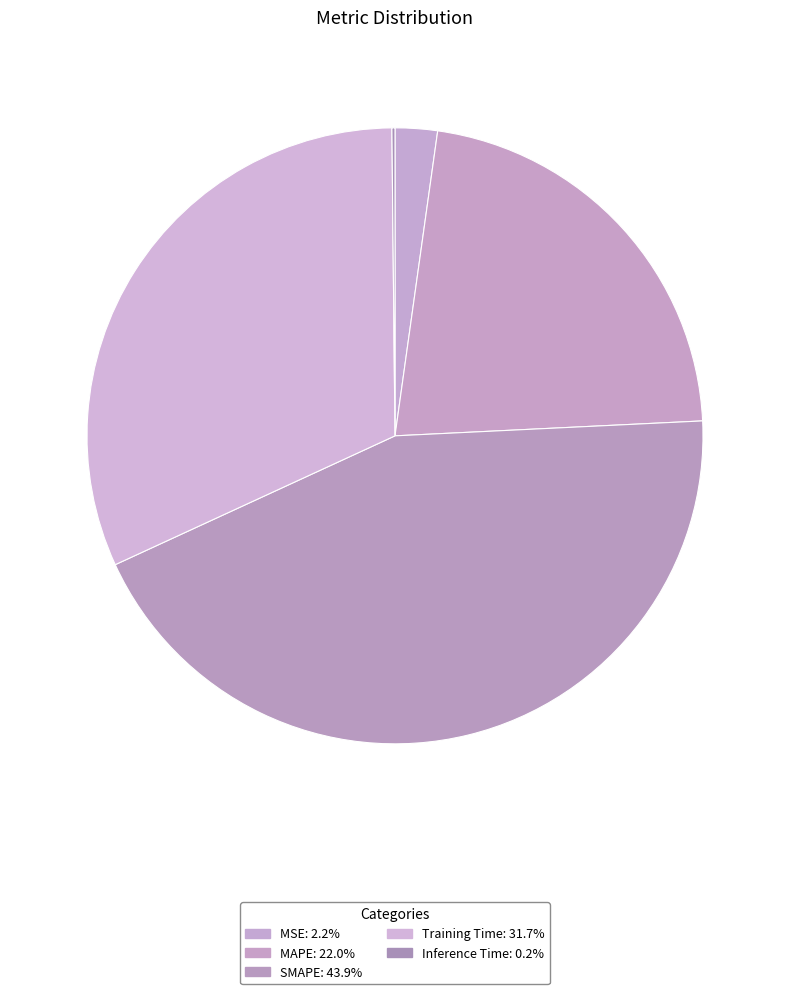

Is there any slice that represents more than half of the pie?

No